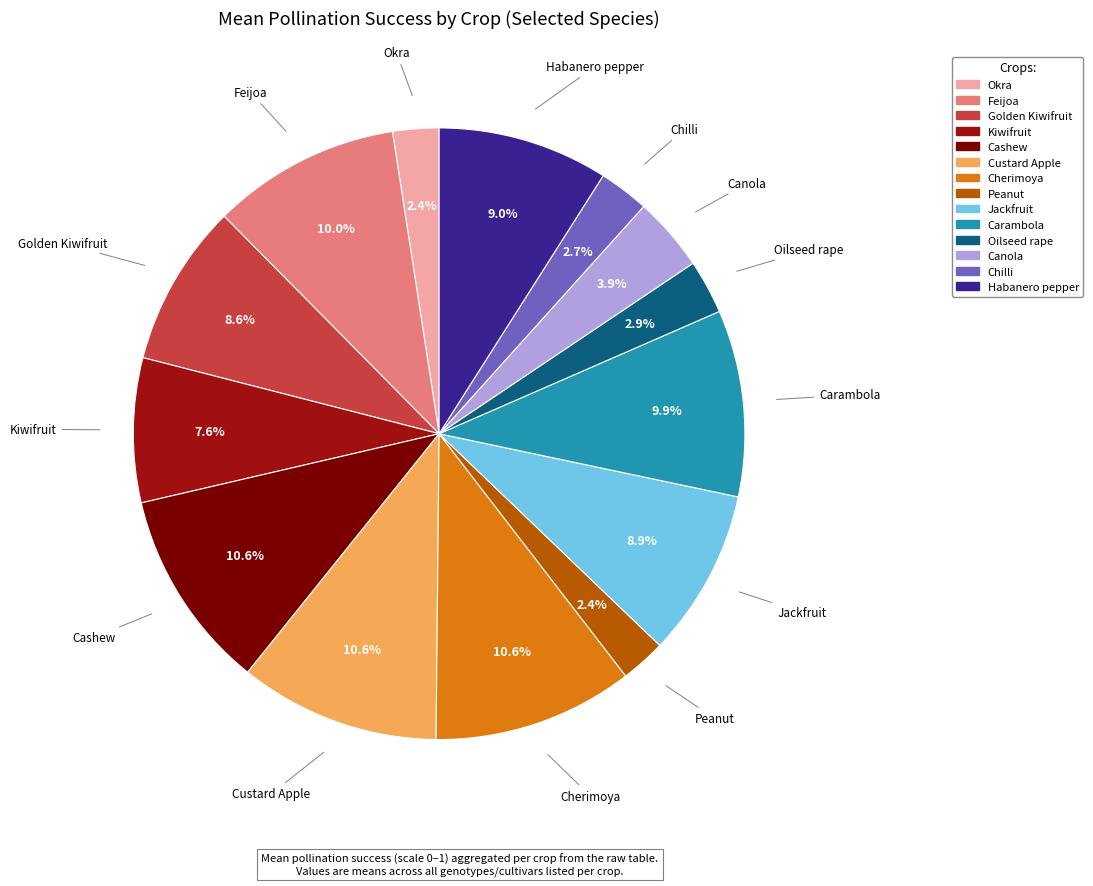

Is there a majority slice in this chart?

No